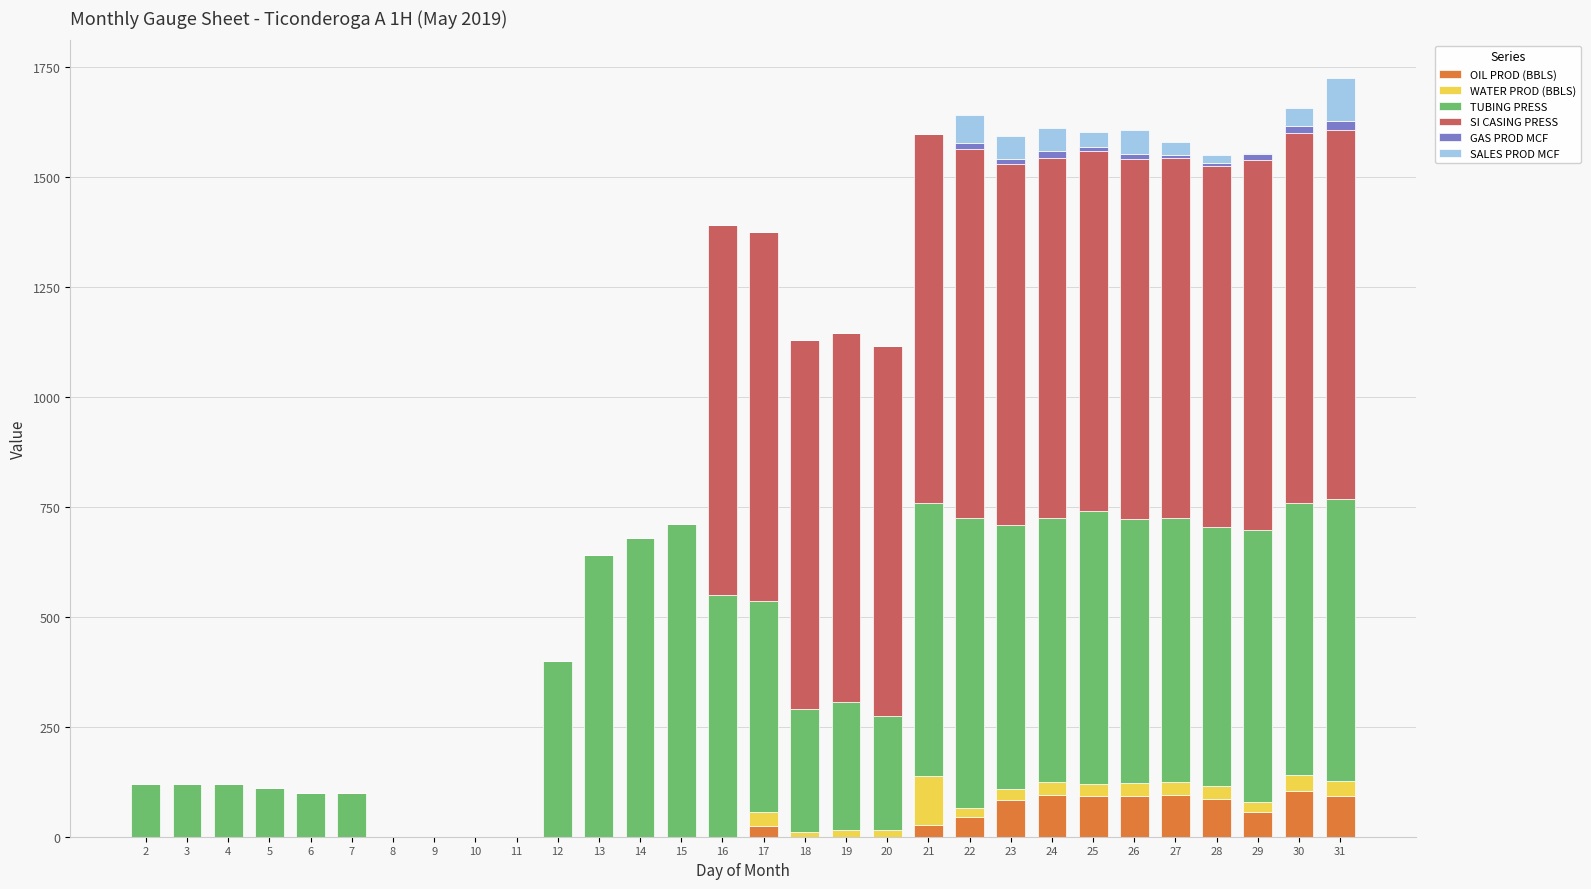

What is the maximum value for OIL PROD (BBLS)?

103.5